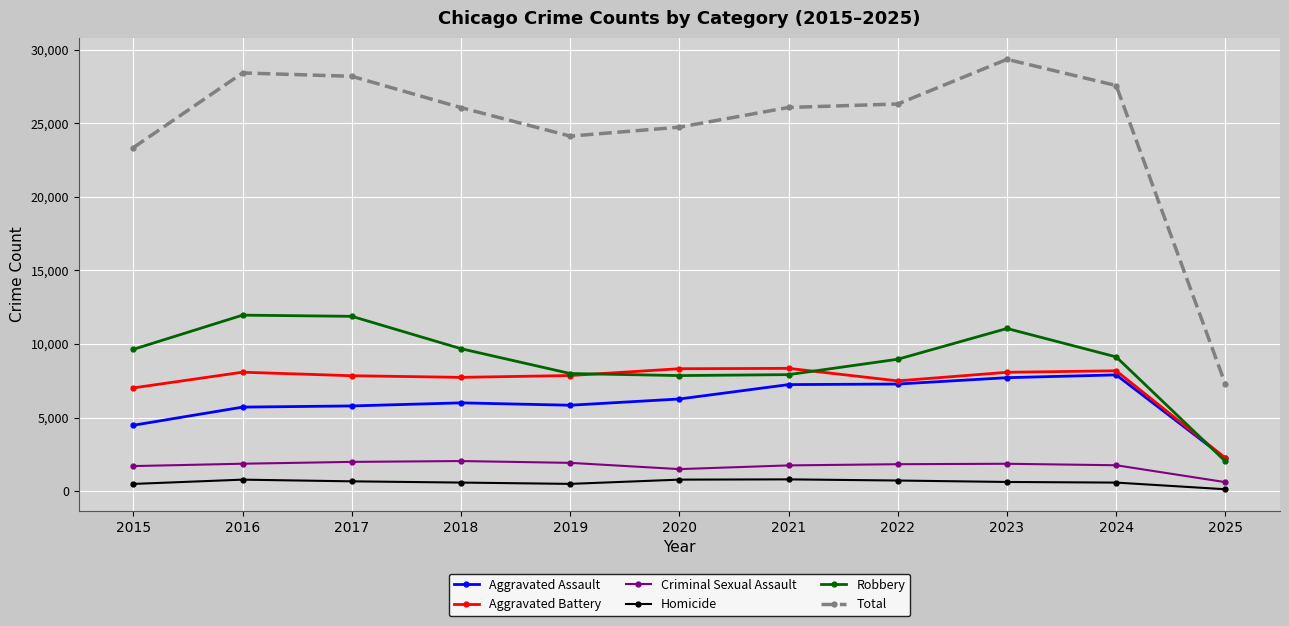

At which category does the chart reach its peak across all series?

2023